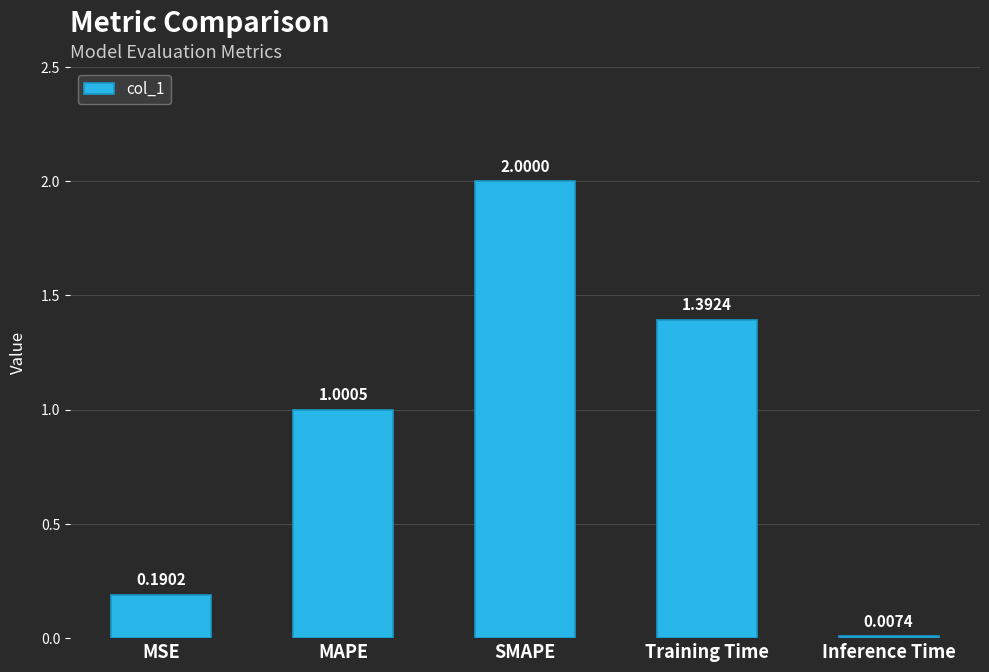

What is the ratio of the value at Training Time to the value at SMAPE?

0.7